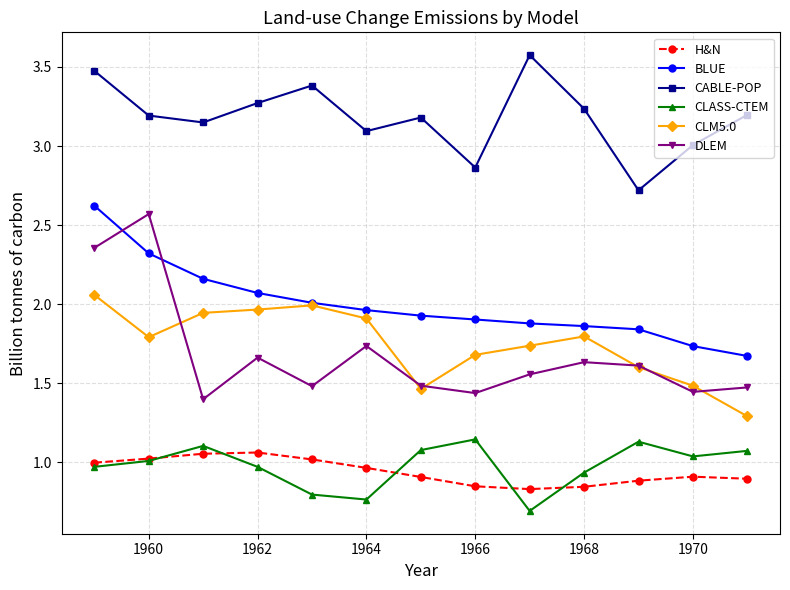

In CABLE-POP, how many points are lower than both neighbors (excluding endpoints)?

4